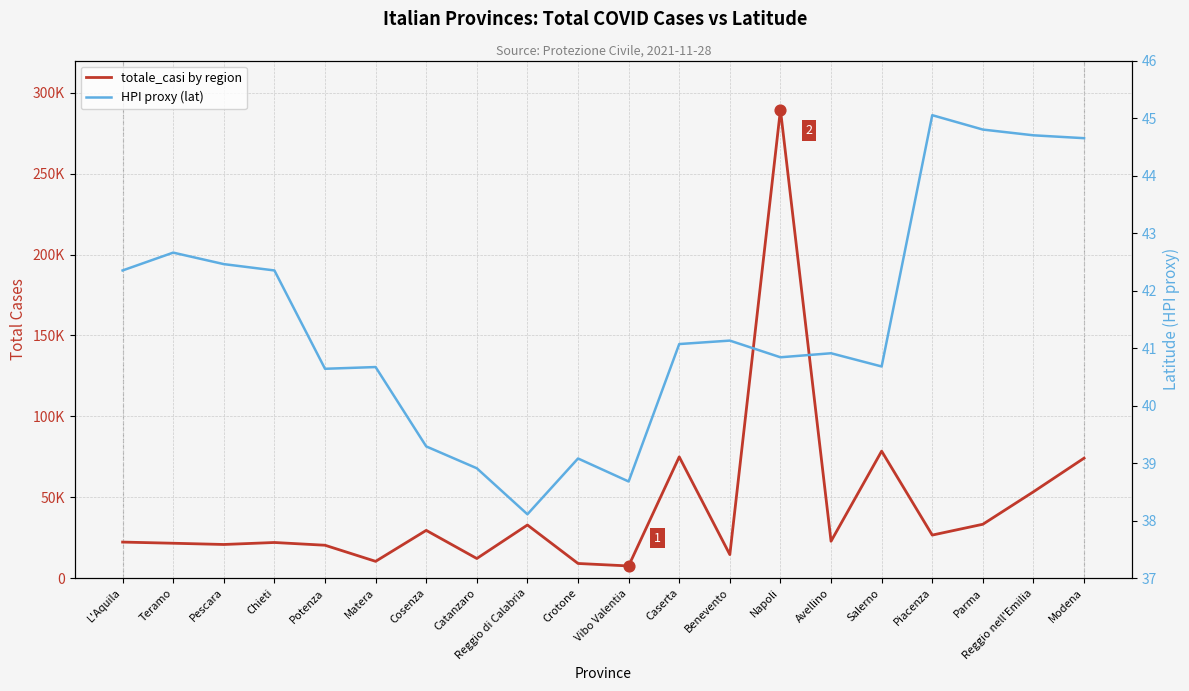

Which series has the widest spread of Y values?

totale_casi by region